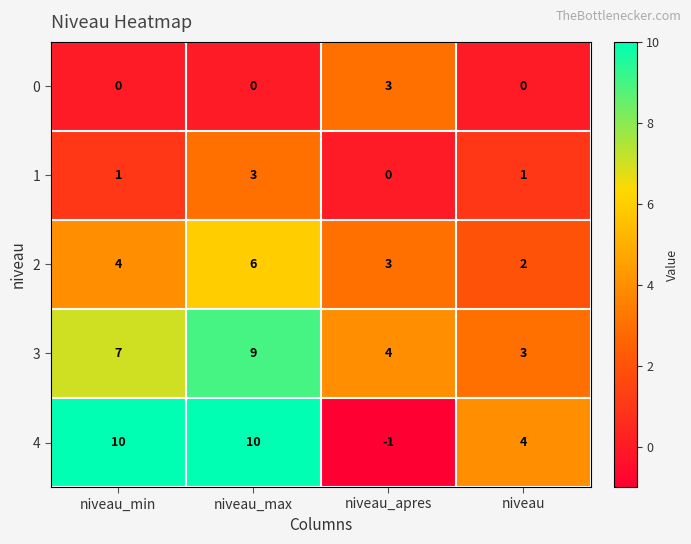

Count the number of data series in this chart.

5